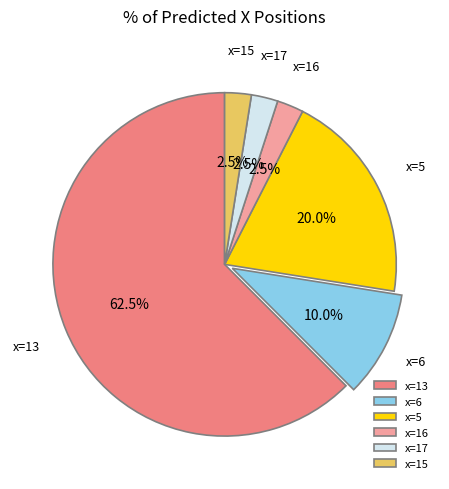

To the nearest percent, what is the average slice percentage?

17%